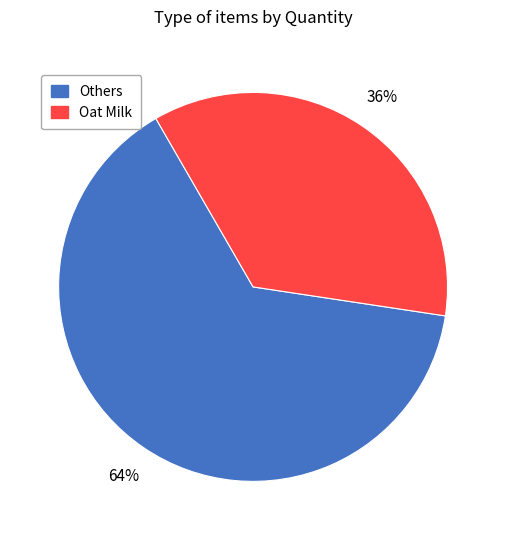

To the nearest percent, what is the average slice percentage?

50%